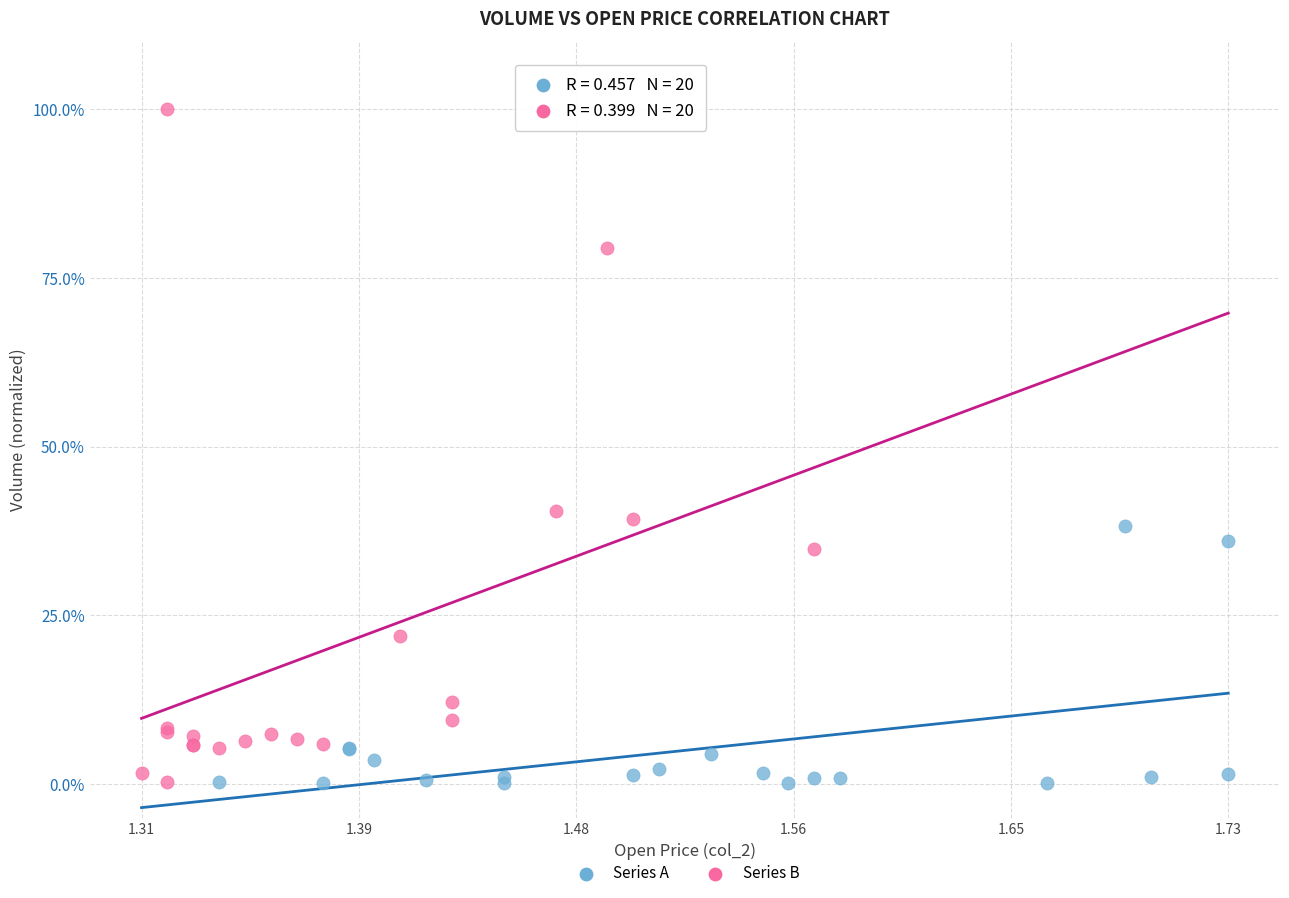

Which series has the widest spread of Y values?

Series B